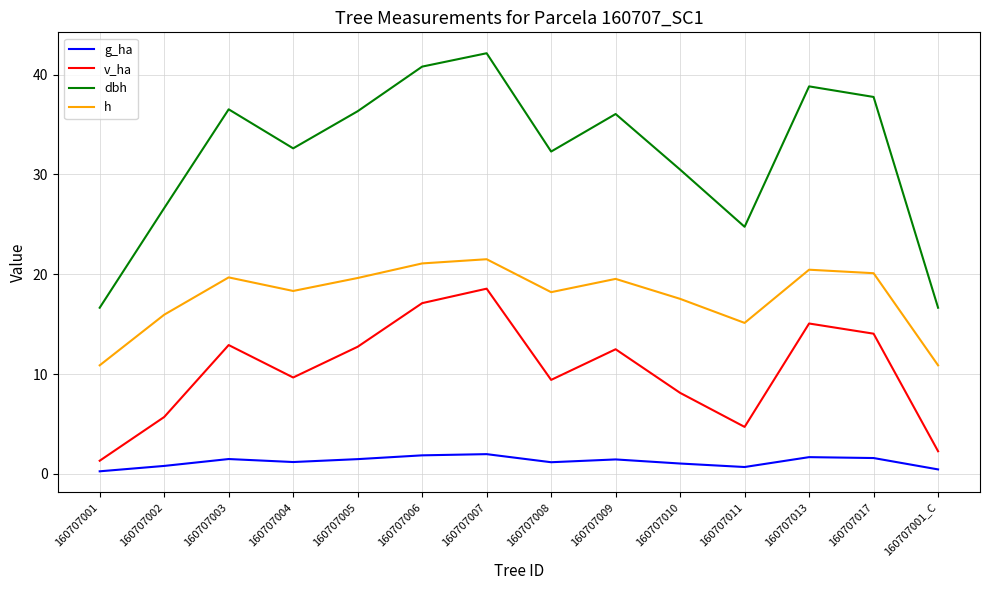

At how many categories does at least one series exceed 27?

10